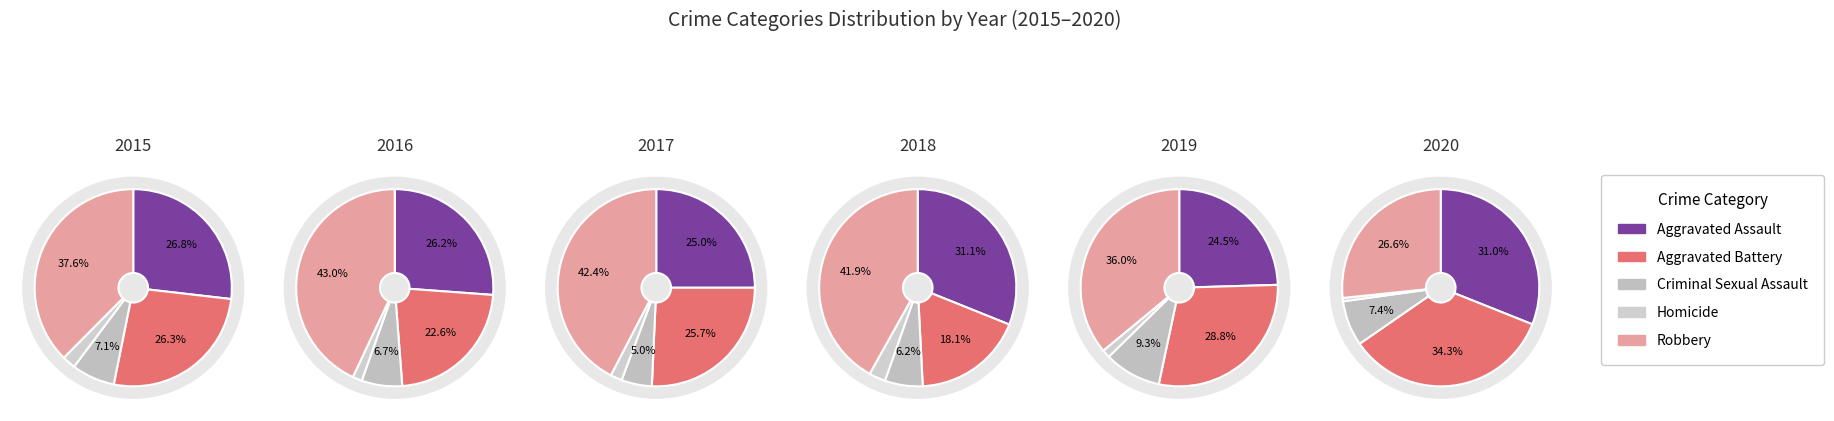

Rank the categories by value from highest to lowest.

Robbery, Aggravated Assault, Aggravated Battery, Criminal Sexual Assault, Homicide